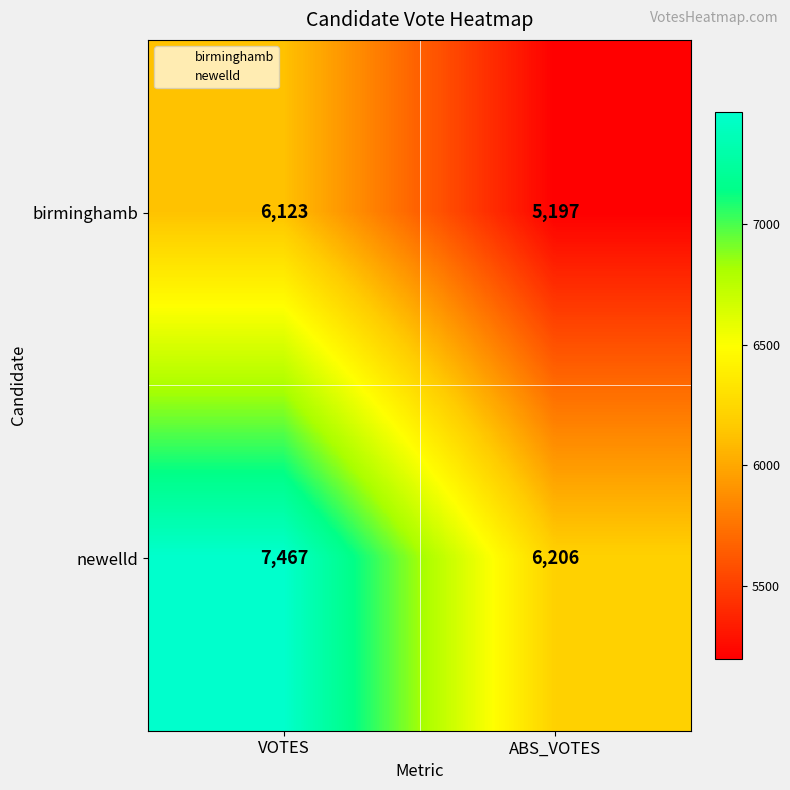

What is the minimum value shown in the chart?

5197